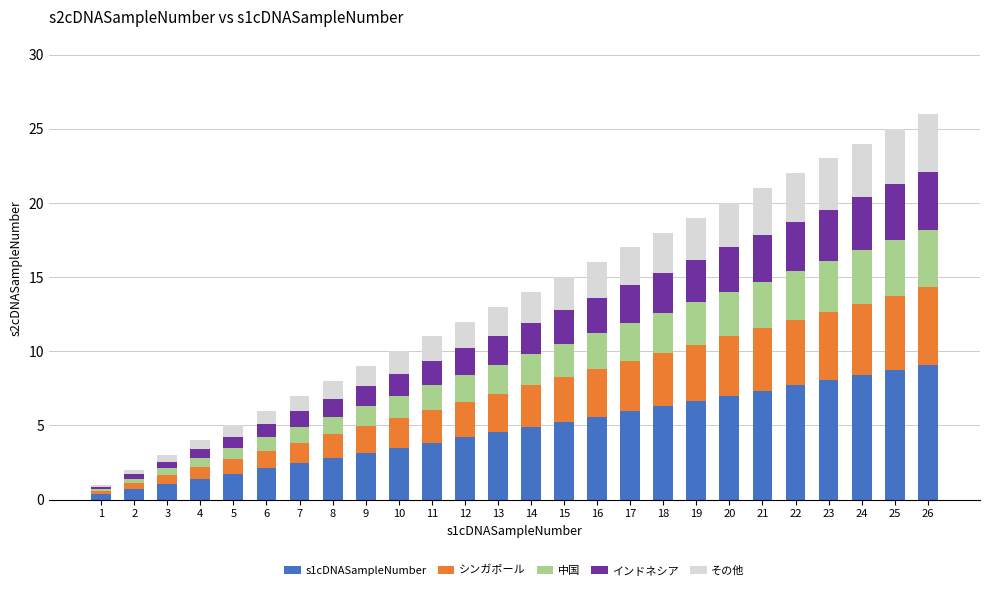

At how many categories does at least one series exceed 4?

15